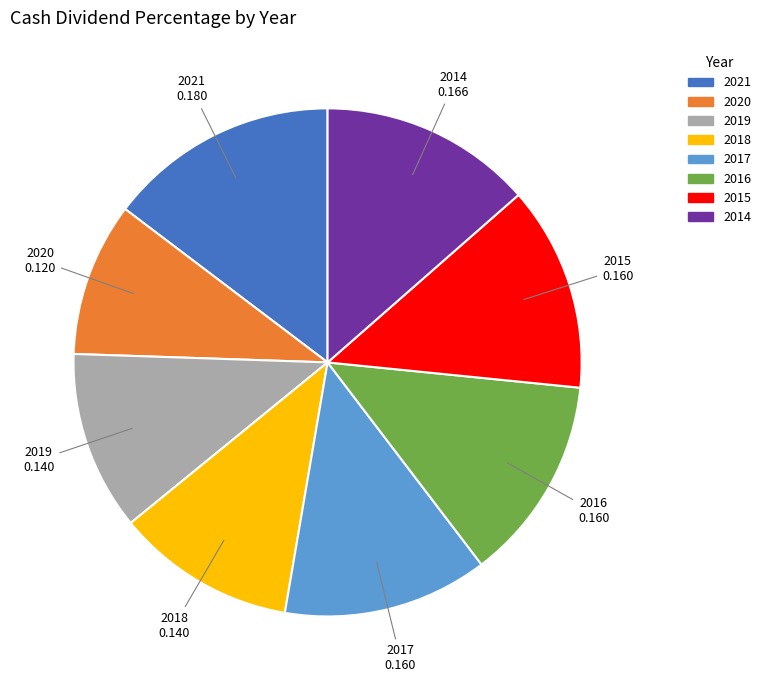

Do 2014 and 2021 together represent more than half of the pie?

No